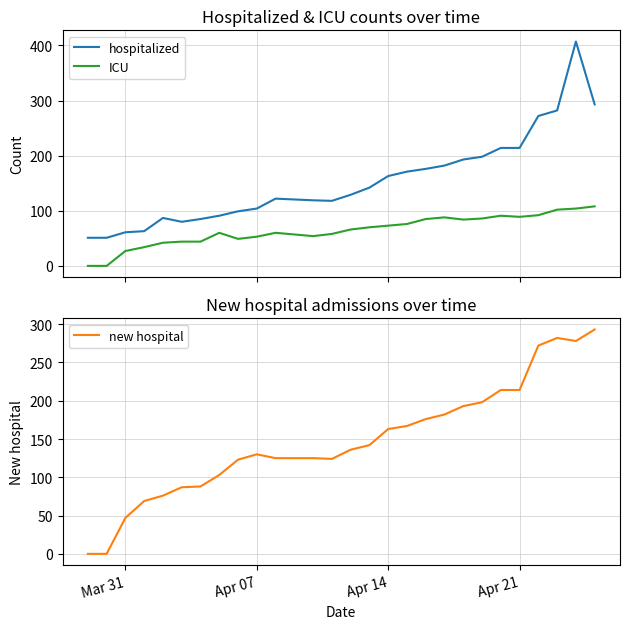

True or false: ICU and hospitalized intersect in this chart.

False